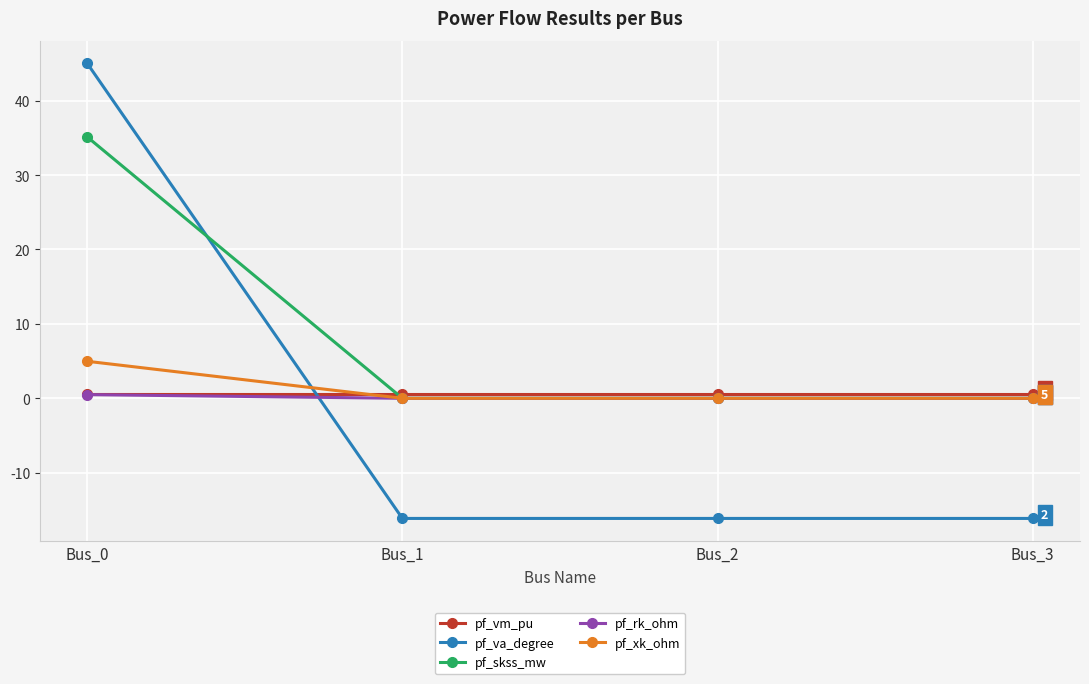

Which series has the largest total across all categories?

pf_skss_mw